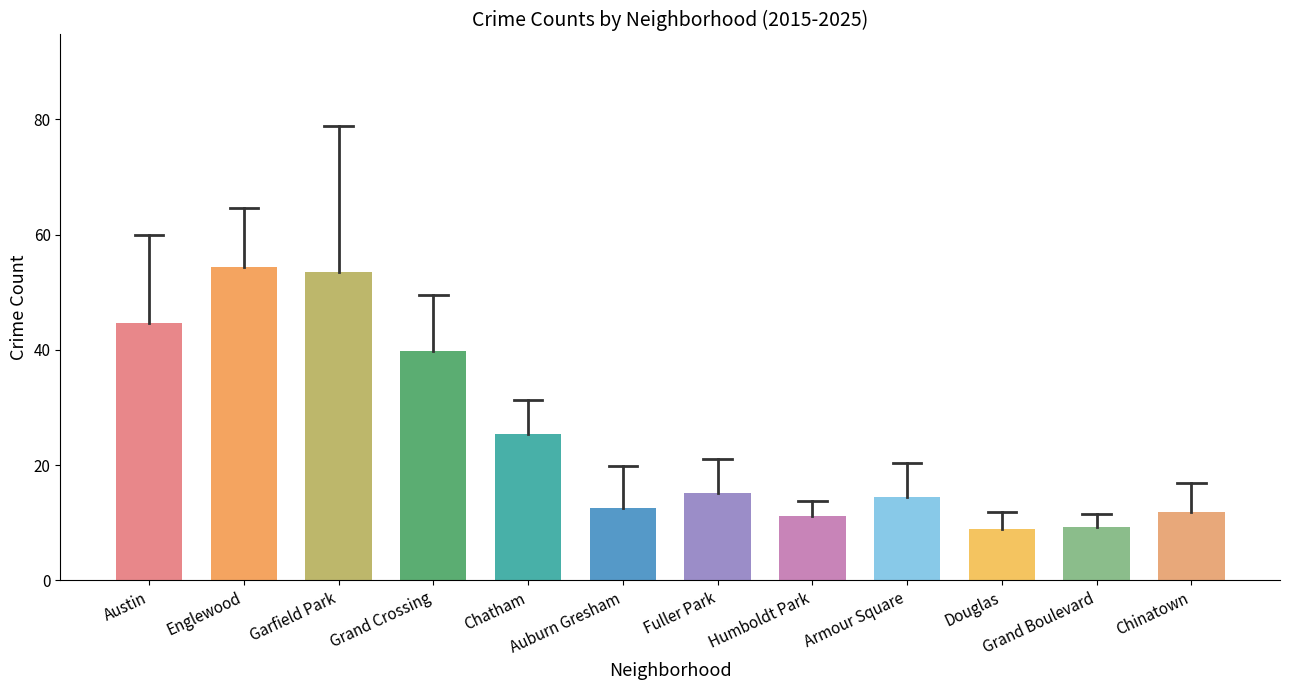

What is the difference between the second highest and minimum values?

44.5